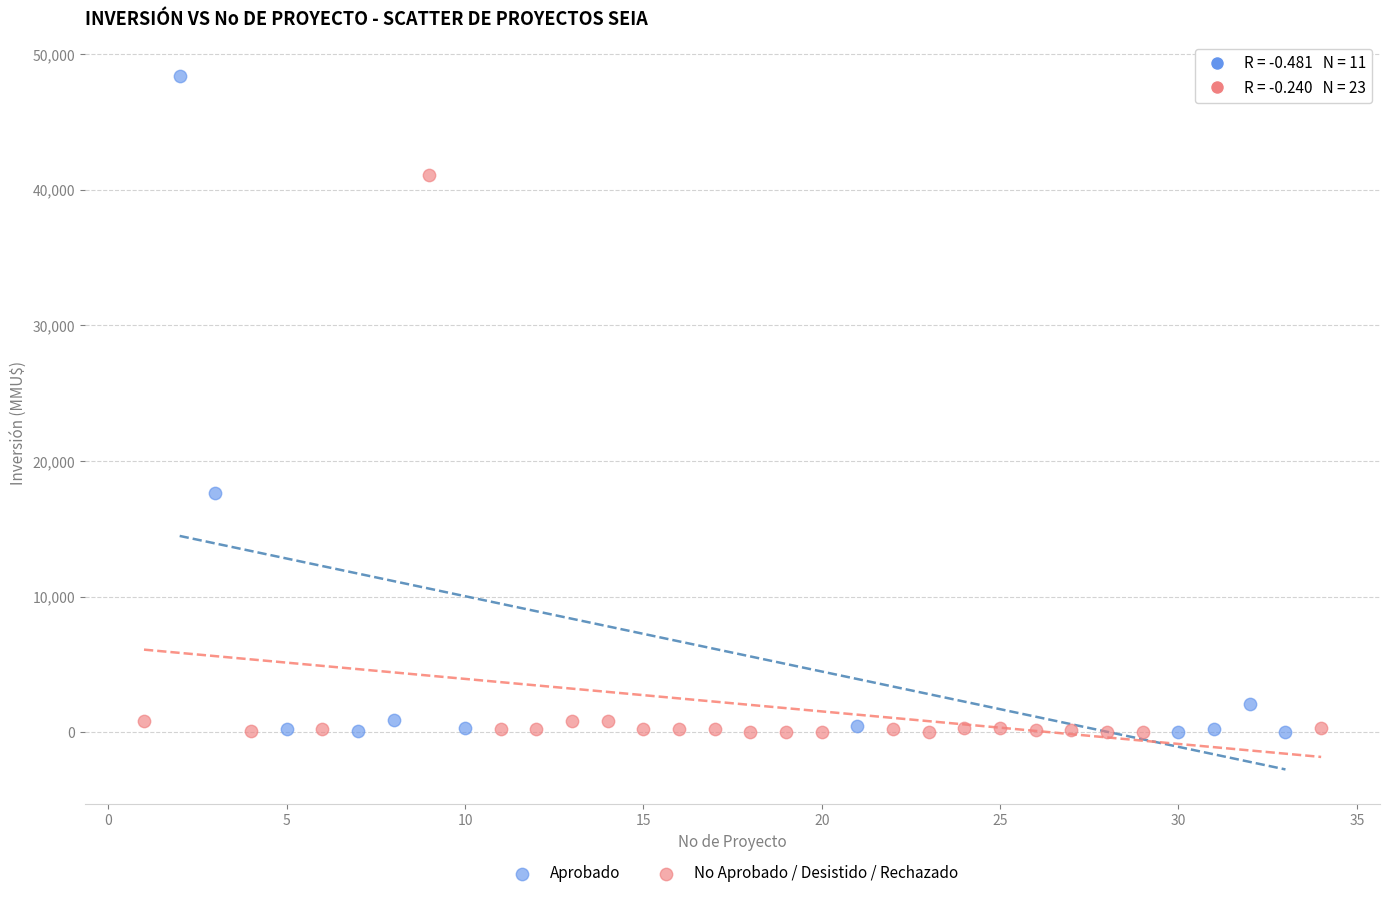

Which series has the largest Y range (max minus min)?

Aprobado